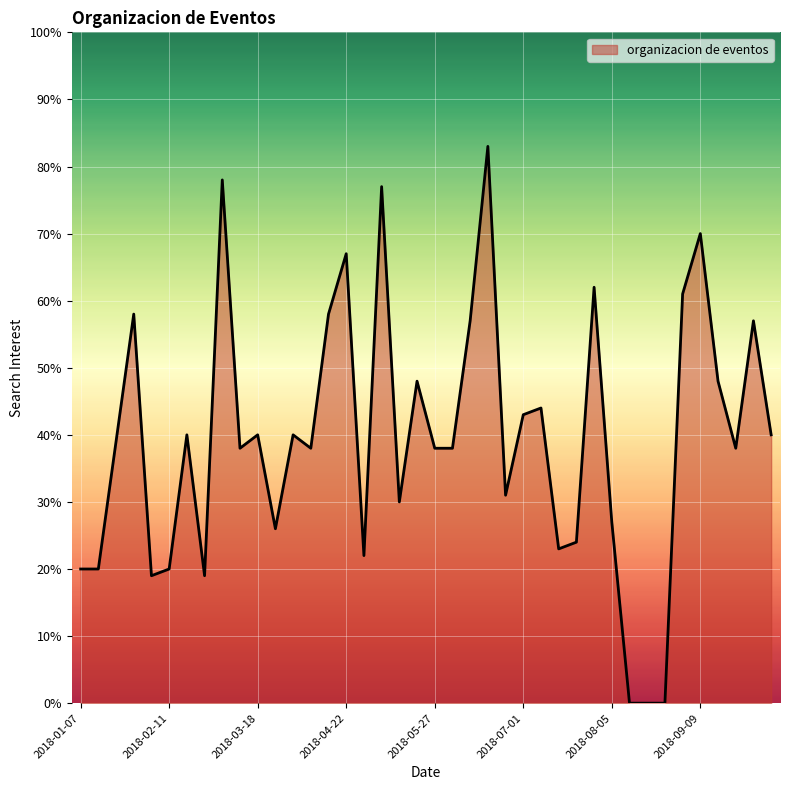

Reading left to right, transcribe all the data shown in this chart.

20	20	39	58	19	20	40	19	78	38	40	26	40	38	58	67	22	77	30	48	38	38	57	83	31	43	44	23	24	62	27	0	0	0	61	70	48	38	57	40